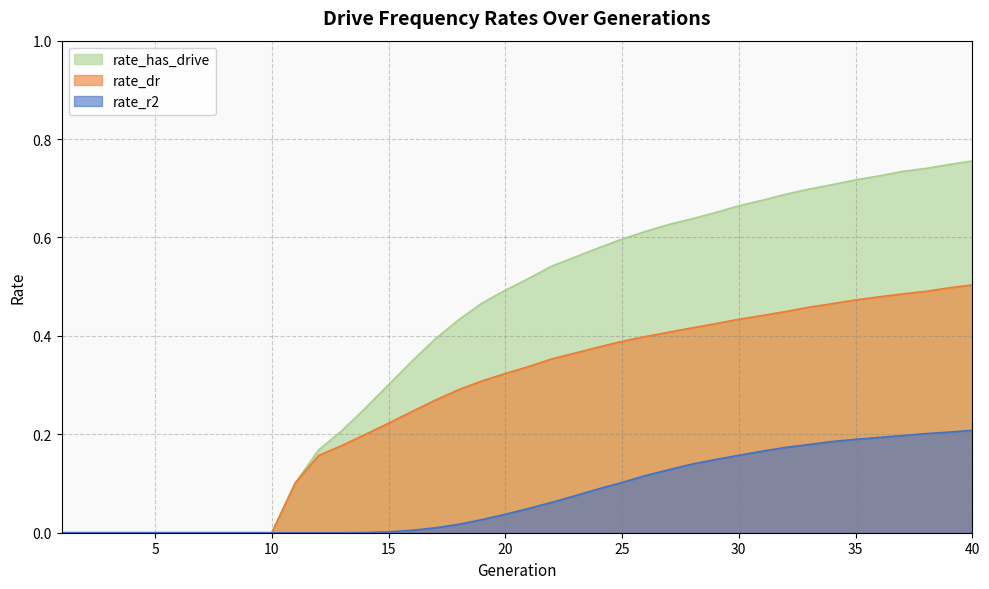

The value of rate_r2 at 27 is 0.1. True or false?

True